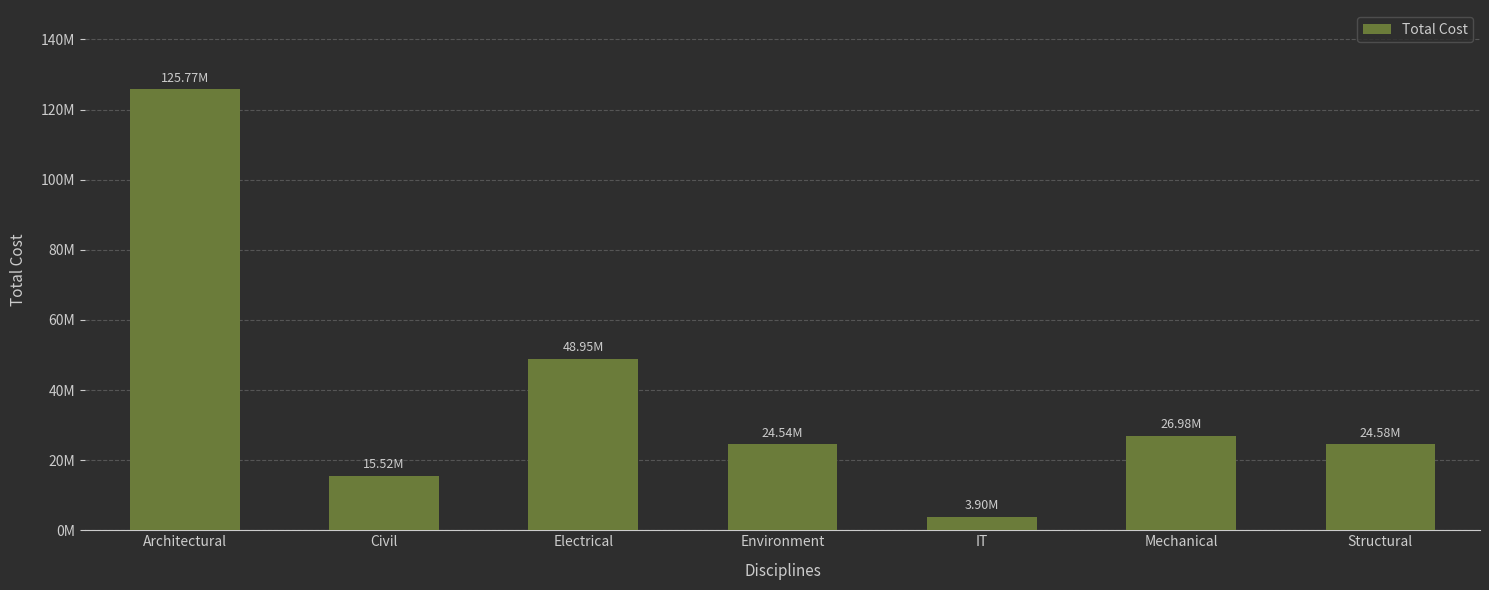

What is the label of the 3rd bar from the left?

Electrical